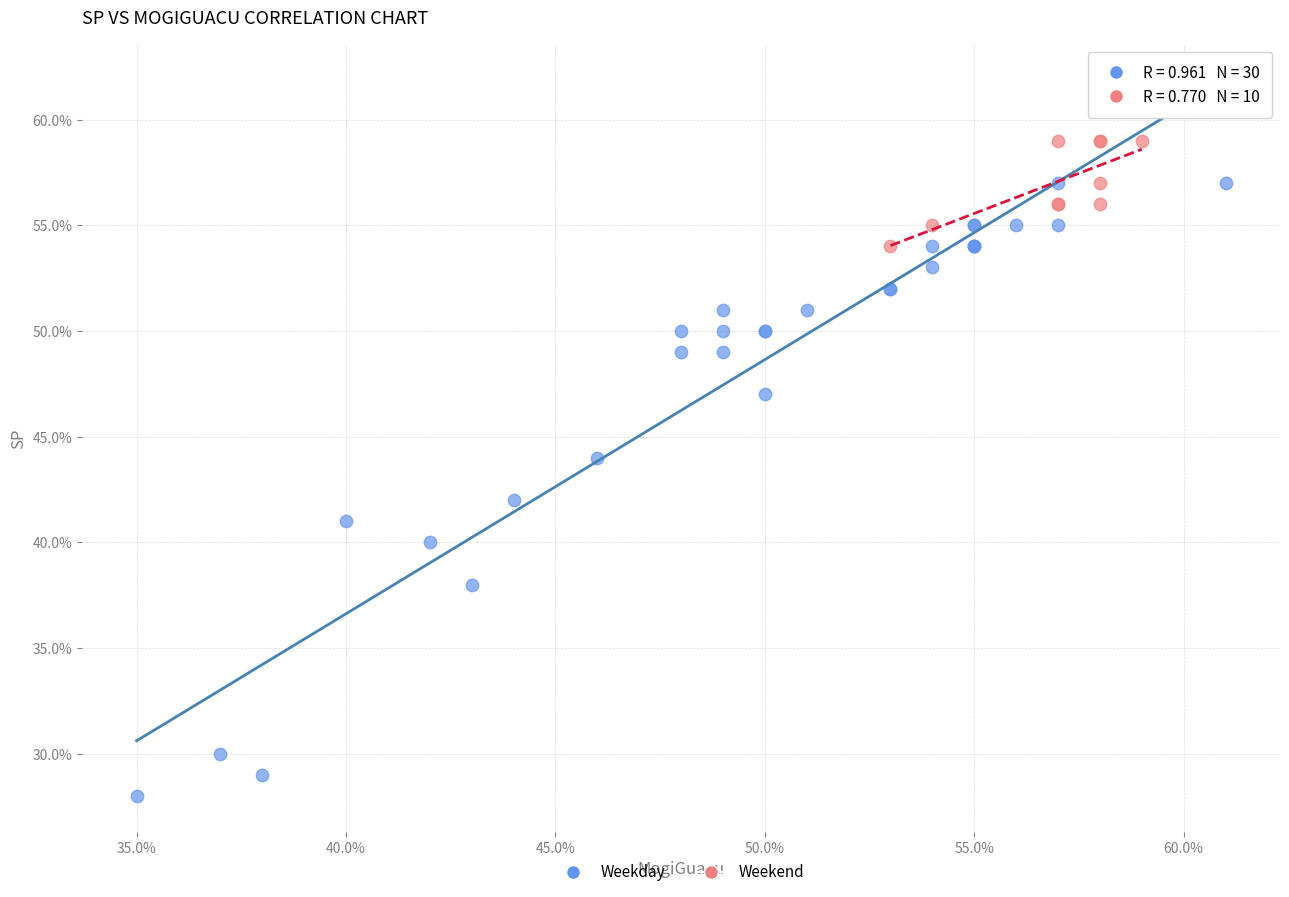

Which series has the widest spread of Y values?

Weekday